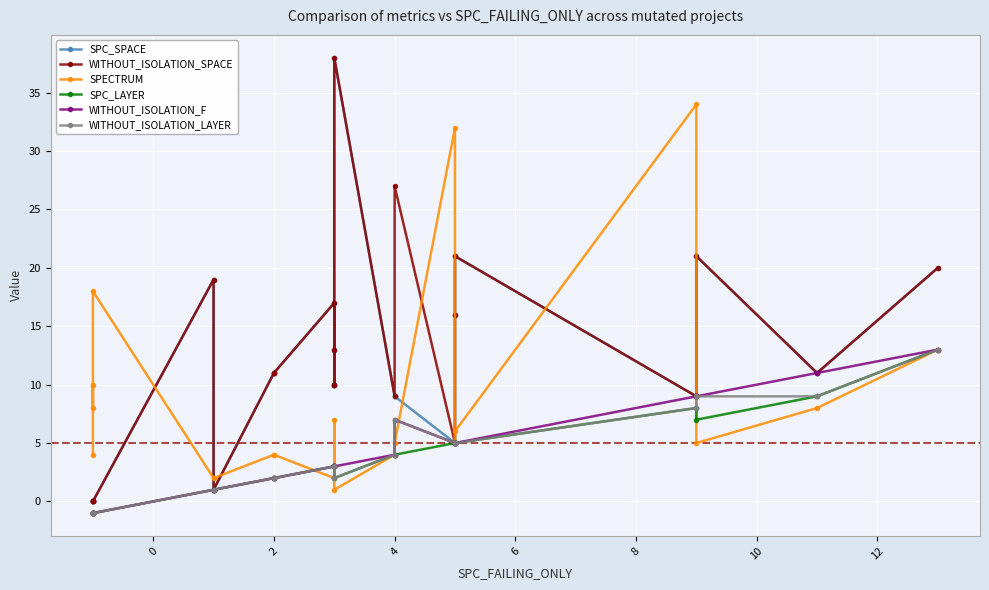

How many values in the SPC_LAYER series exceed 3?

9